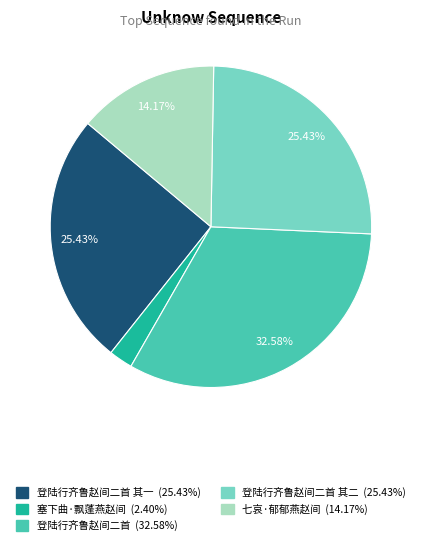

Is there a majority slice in this chart?

No